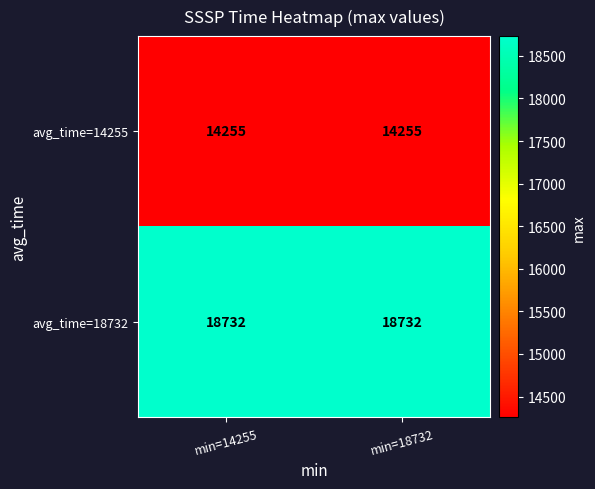

What is the spread (max minus min) of values at min=18732?

4477